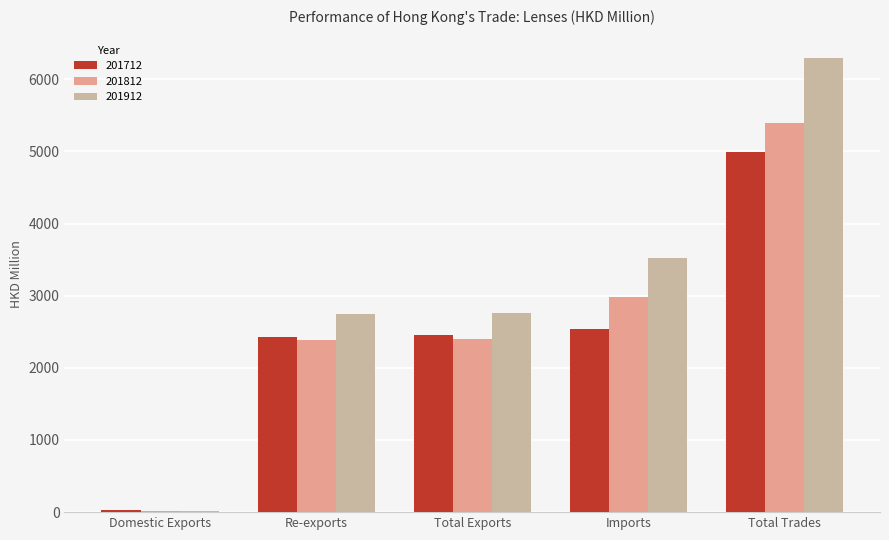

The 201712 series shows 2537.6 at Imports. True or false?

True